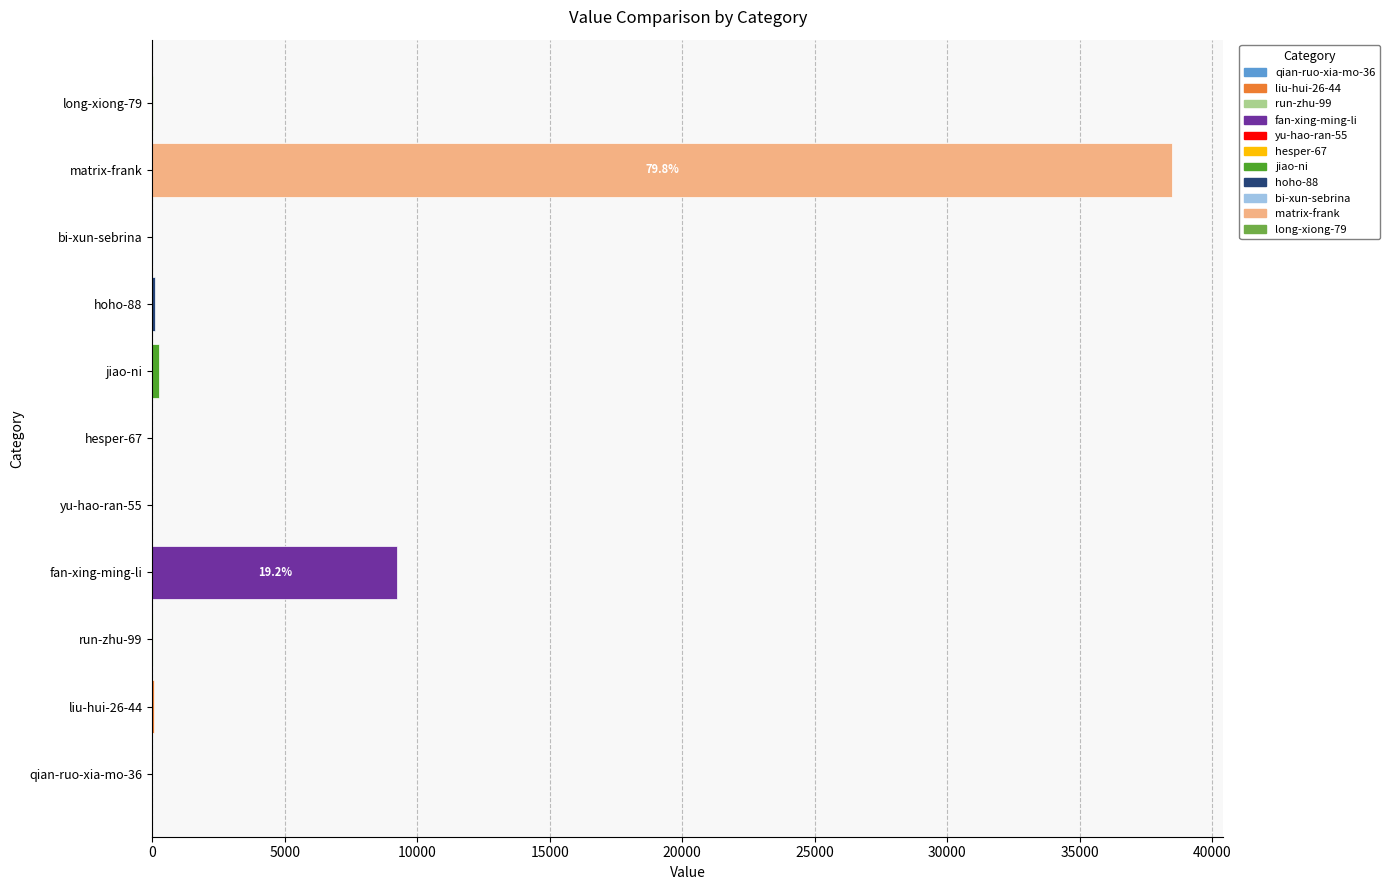

Between hesper-67 and fan-xing-ming-li, which is larger?

fan-xing-ming-li